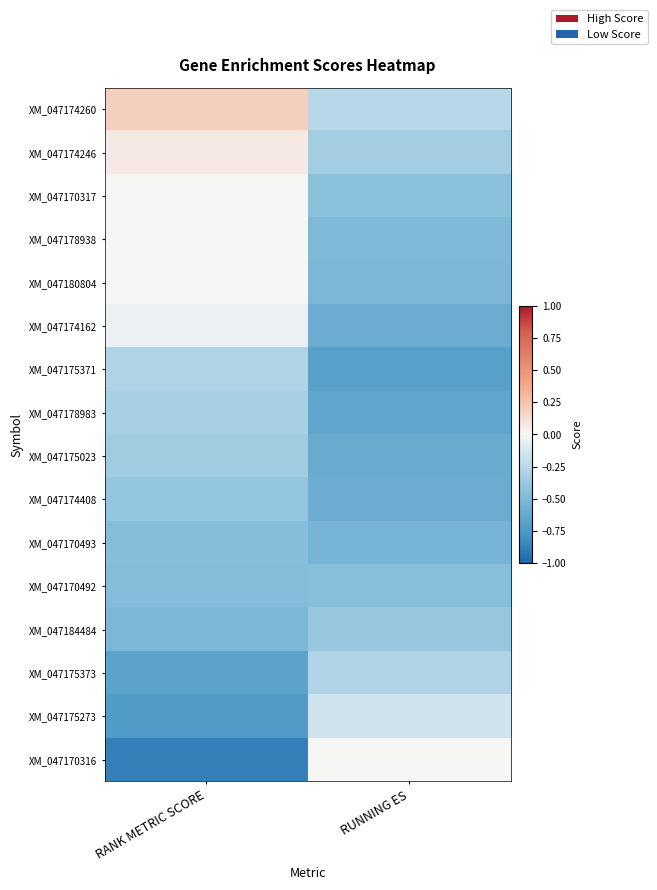

What is the total value across all series at RUNNING ES?

-6.9